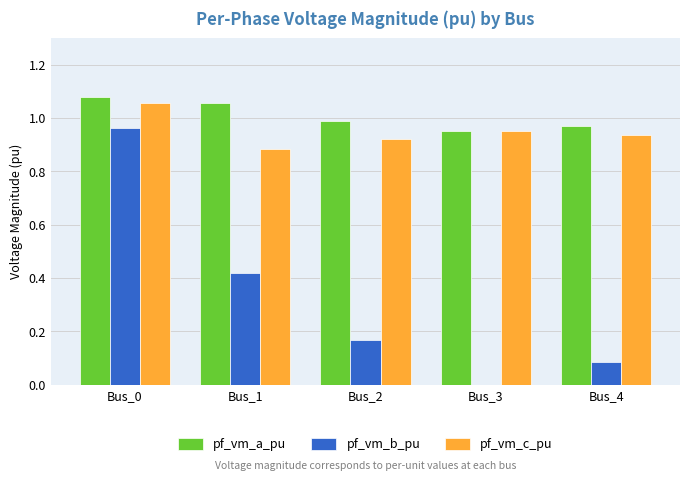

Which category has the highest value in the pf_vm_c_pu series?

Bus_0